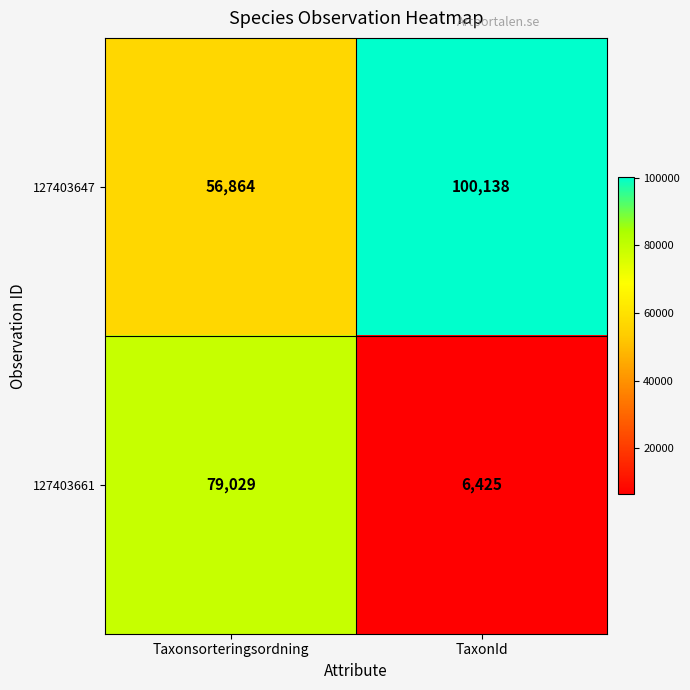

What is the lowest value of the 127403661 series?

6425